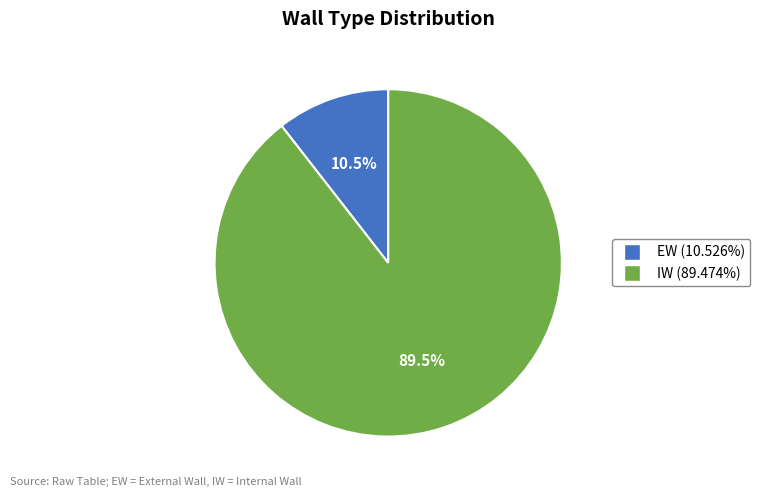

What portion of the pie excludes IW?

10.5%